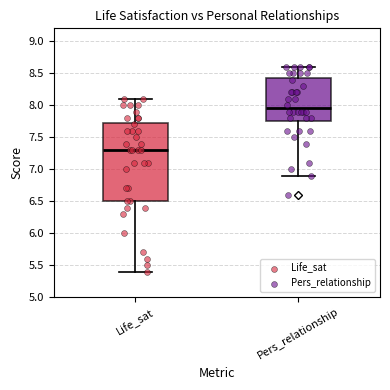

Reading left to right, transcribe this box plot: for each box, give where its median line is, the range the box spans, and where its two whiskers end, as read against the y-axis. The values are not printed on the chart, so give them approximately, as read against the axis.

Life_sat: median 7.30, box 6.50 to 7.75, whiskers 5.40 to 8.10
Pers_relationship: median 7.95, box 7.75 to 8.45, whiskers 6.90 to 8.60